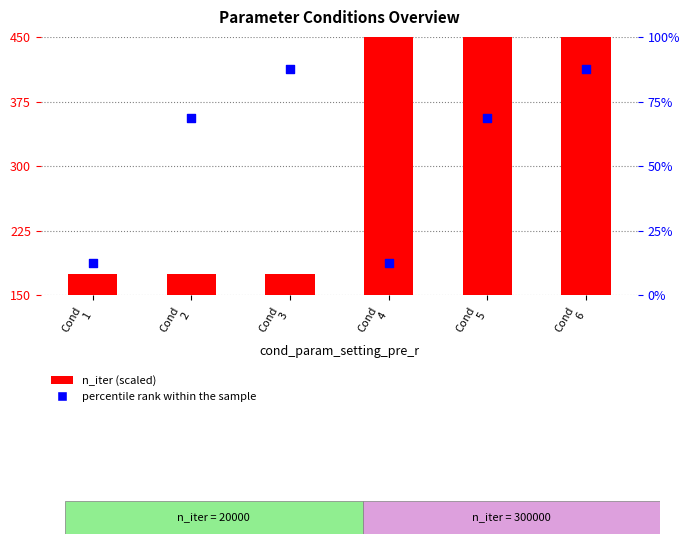

Which series has the largest Y range (max minus min)?

n_iter (scaled)